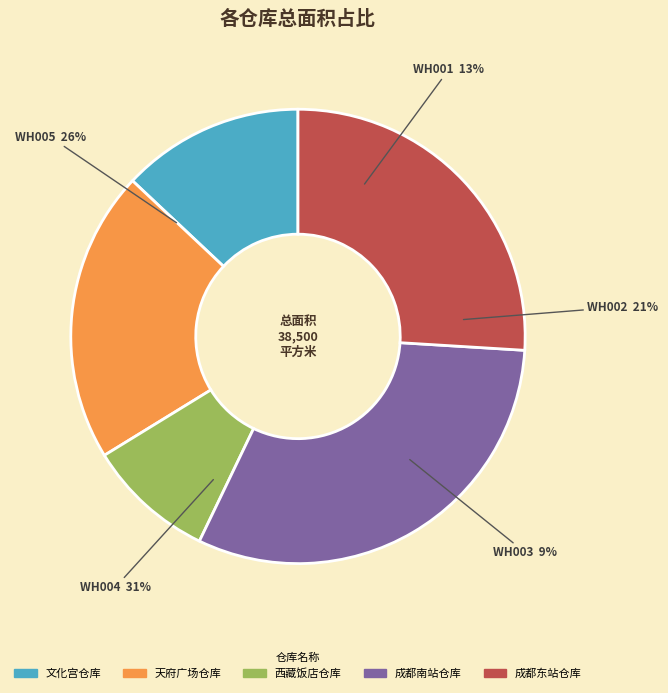

Does WH003
西藏饭店仓库 account for over 50% of the chart?

No